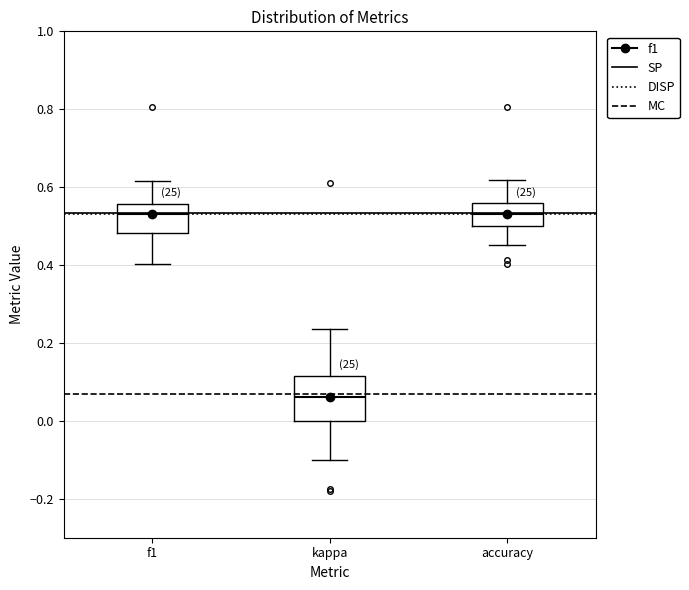

Where is the upper edge of the box for accuracy on the y-axis? The values are not printed on the chart, so give them approximately, as read against the axis.

0.56